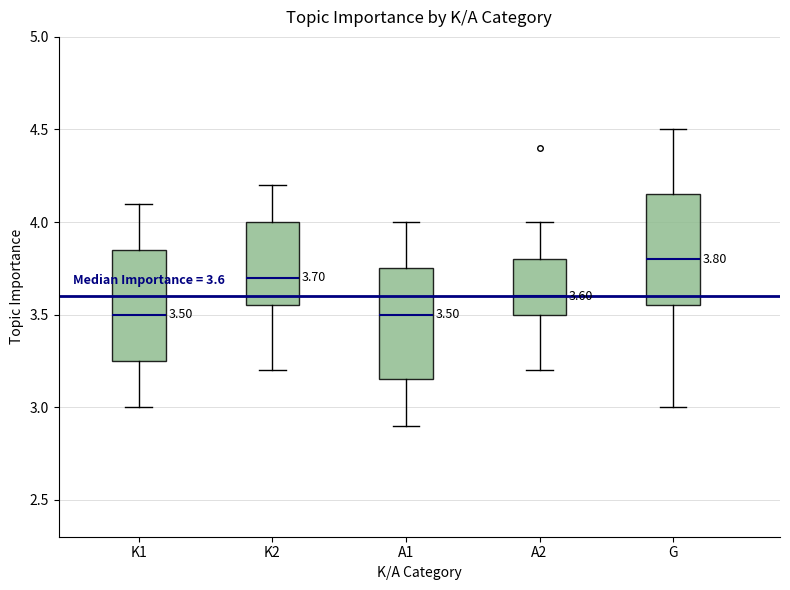

Which box's median line is the highest?

G